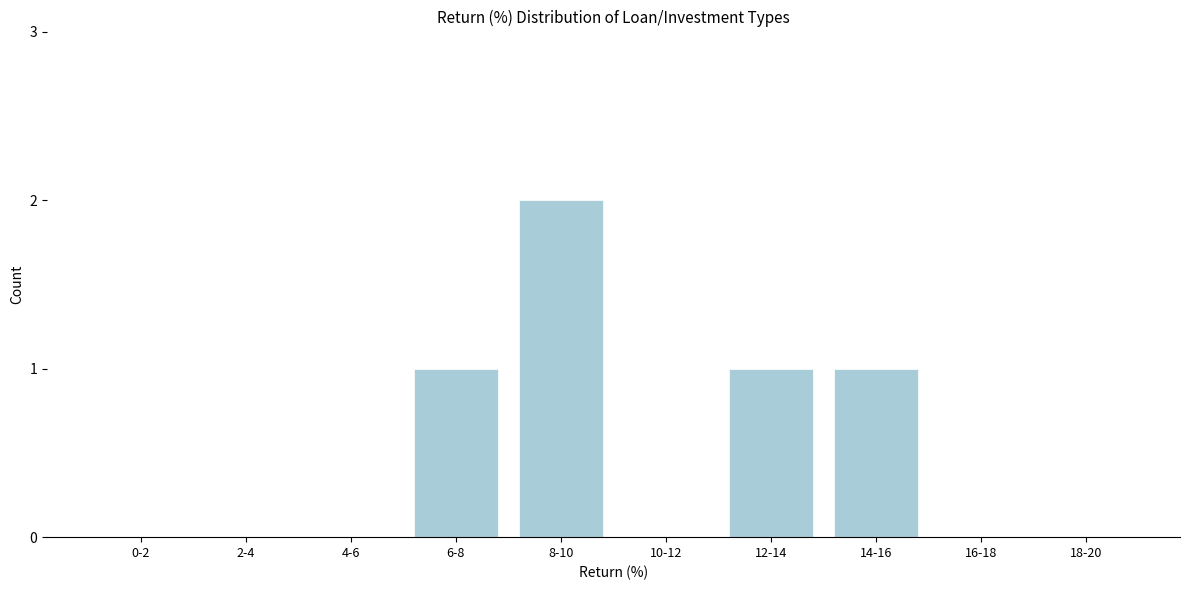

Reading left to right, extract all data points from this chart.

0-2=0	2-4=0	4-6=0	6-8=1	8-10=2	10-12=0	12-14=1	14-16=1	16-18=0	18-20=0